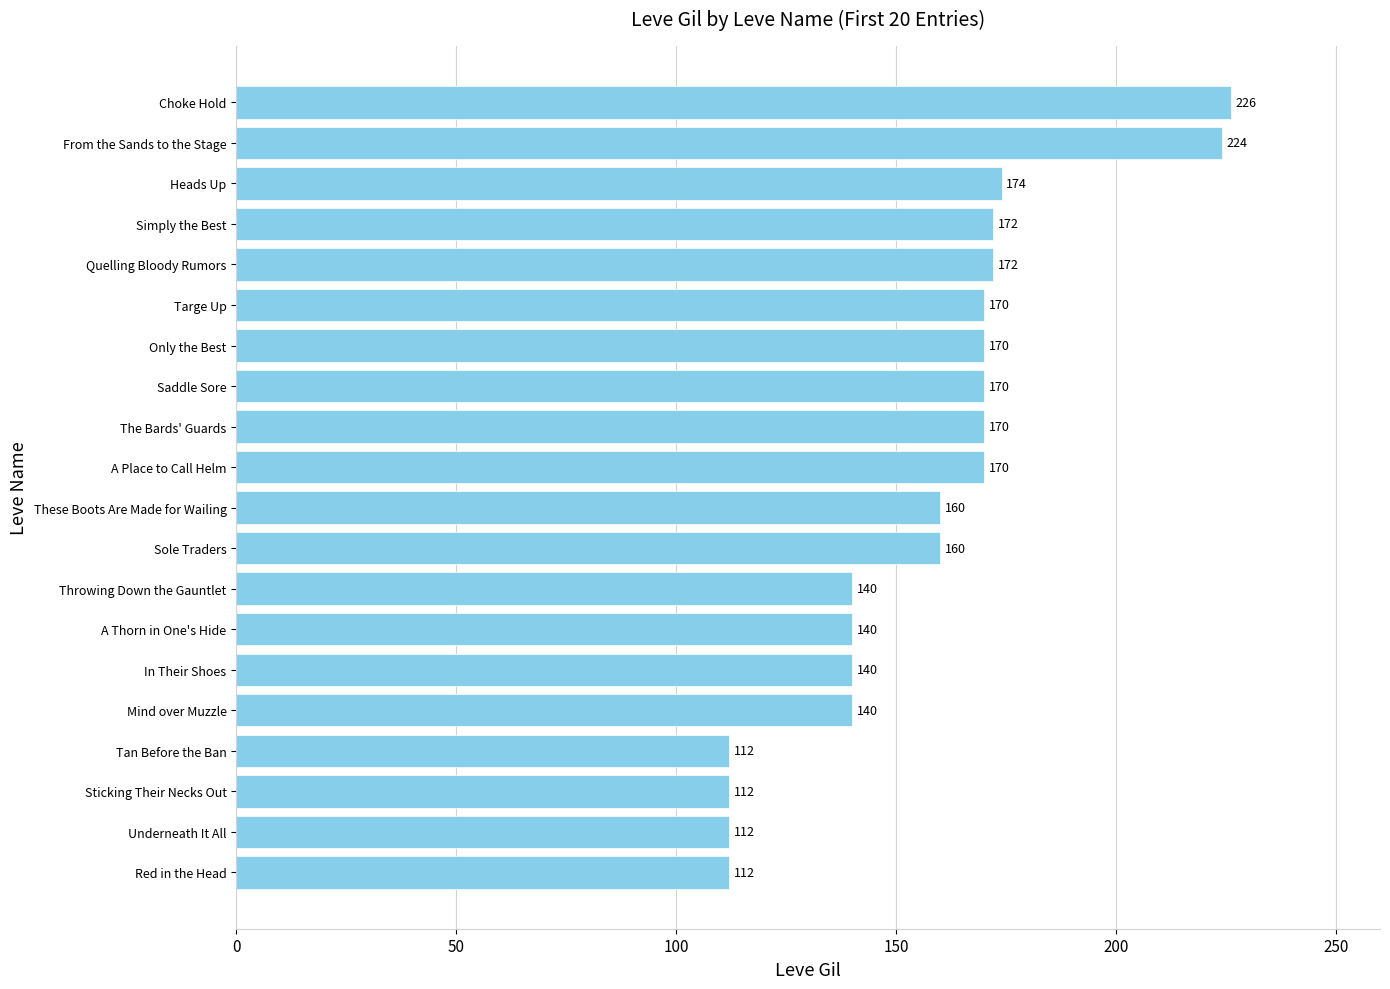

Reading bottom to top, transcribe all the data shown in this chart.

112	112	112	112	140	140	140	140	160	160	170	170	170	170	170	172	172	174	224	226